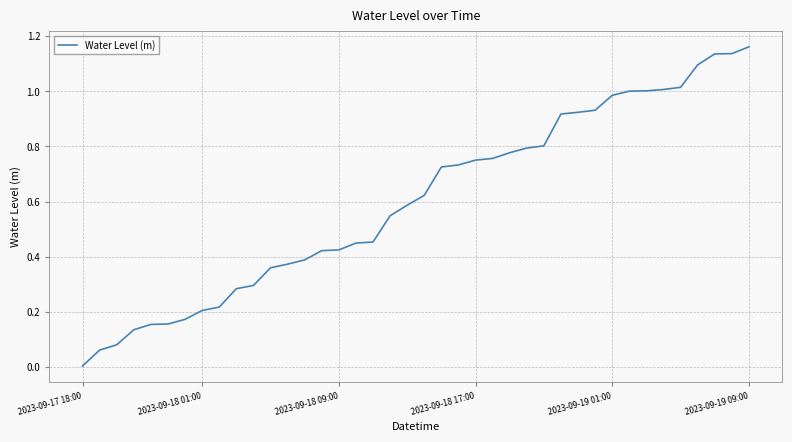

Reading left to right, transcribe all the data shown in this chart.

0.0	0.1	0.1	0.1	0.2	0.2	0.2	0.2	0.2	0.3	0.3	0.4	0.4	0.4	0.4	0.4	0.4	0.5	0.5	0.6	0.6	0.7	0.7	0.8	0.8	0.8	0.8	0.8	0.9	0.9	0.9	1.0	1.0	1.0	1.0	1.0	1.1	1.1	1.1	1.2